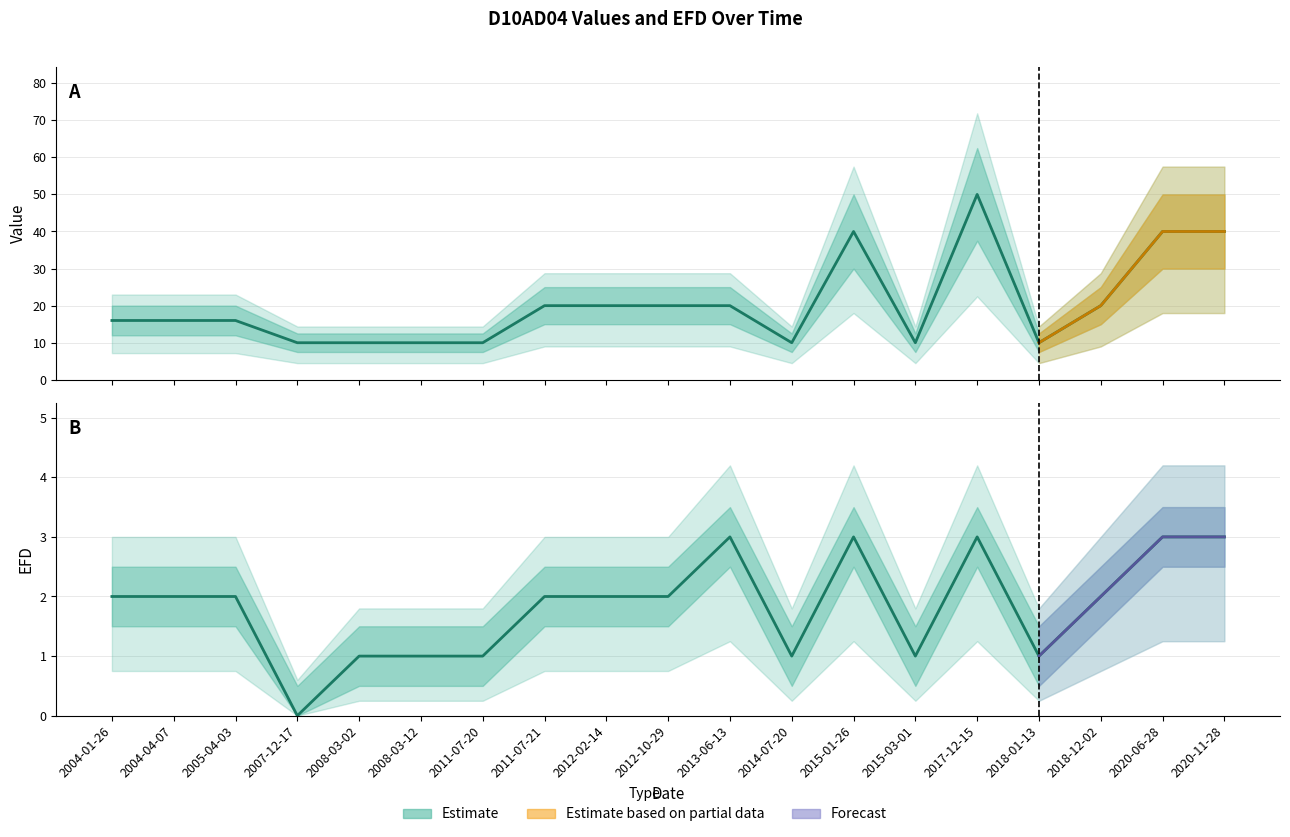

Reading left to right, transcribe all the data shown in this chart.

Value: 16.0	16.0	16.0	10.0	10.0	10.0	10.0	20.0	20.0	20.0	20.0	10.0	40.0	10.0	50.0	10.0	20.0	40.0	40.0
EFD: 2.0	2.0	2.0	0.0	1.0	1.0	1.0	2.0	2.0	2.0	3.0	1.0	3.0	1.0	3.0	1.0	2.0	3.0	3.0